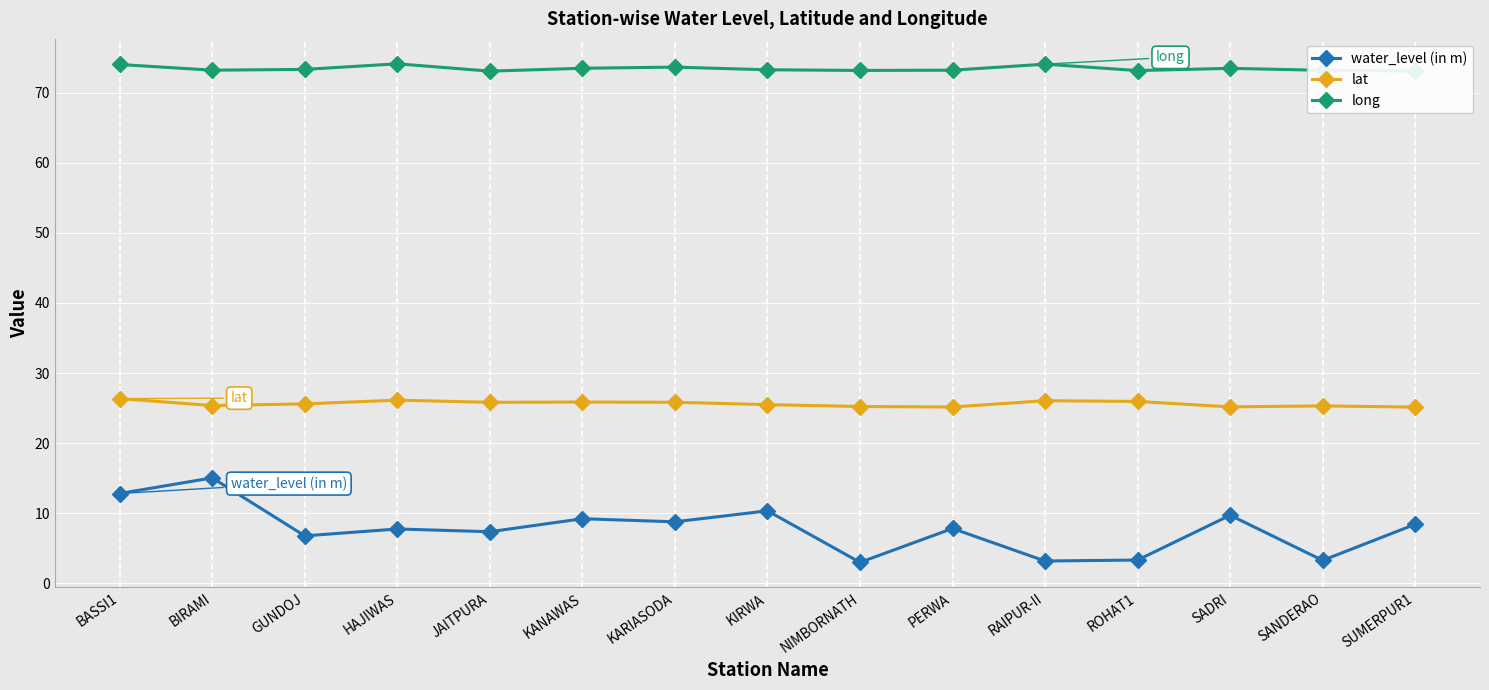

Count the number of data series in this chart.

3